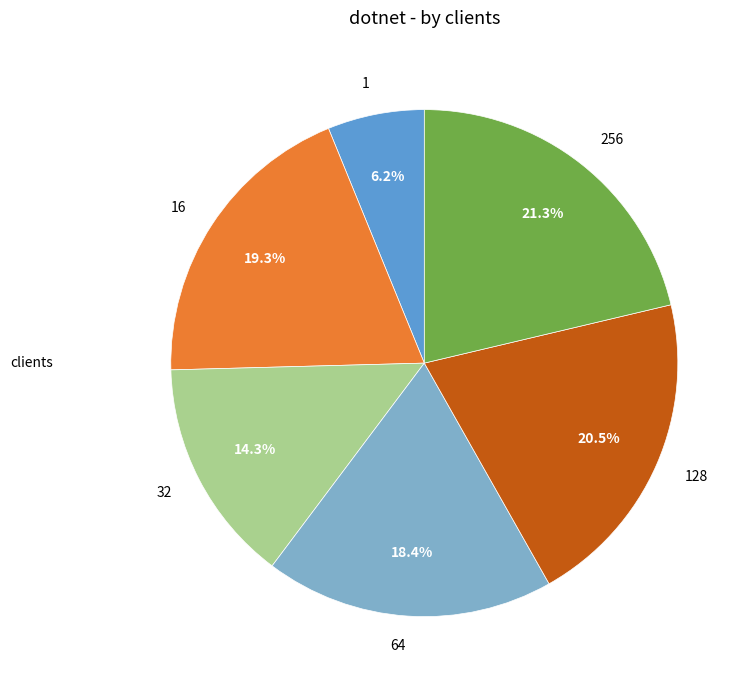

Rank the categories by value from highest to lowest.

256, 128, 16, 64, 32, 1